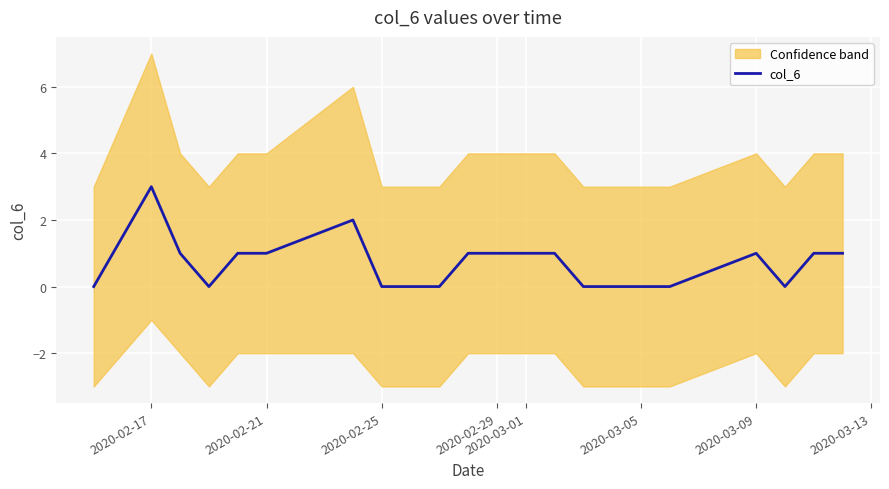

How many lines are shown in the chart?

1